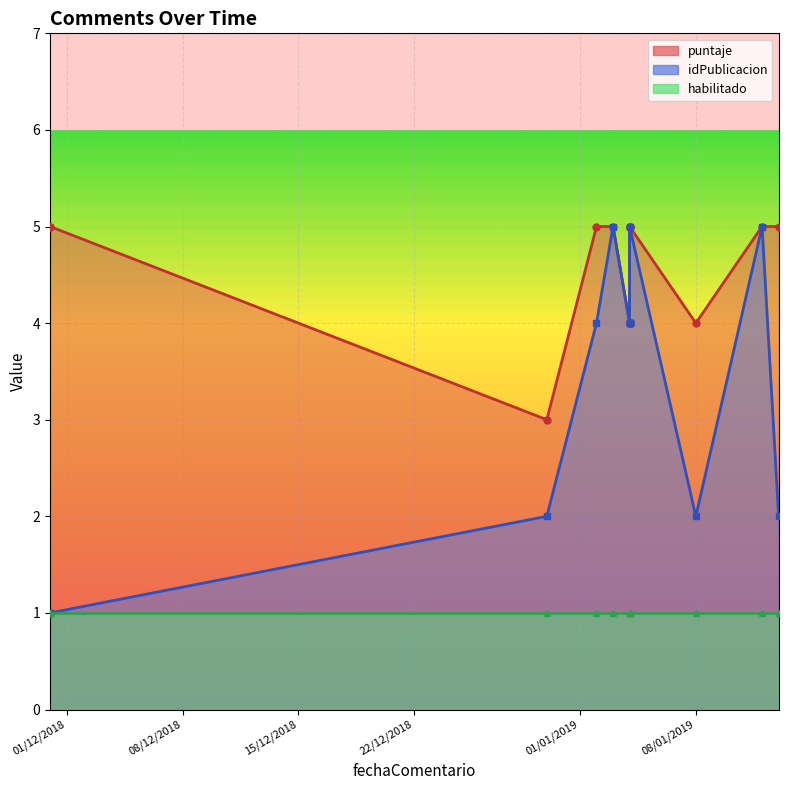

What is the approximate value of idPublicacion at 04/01/2019?

4